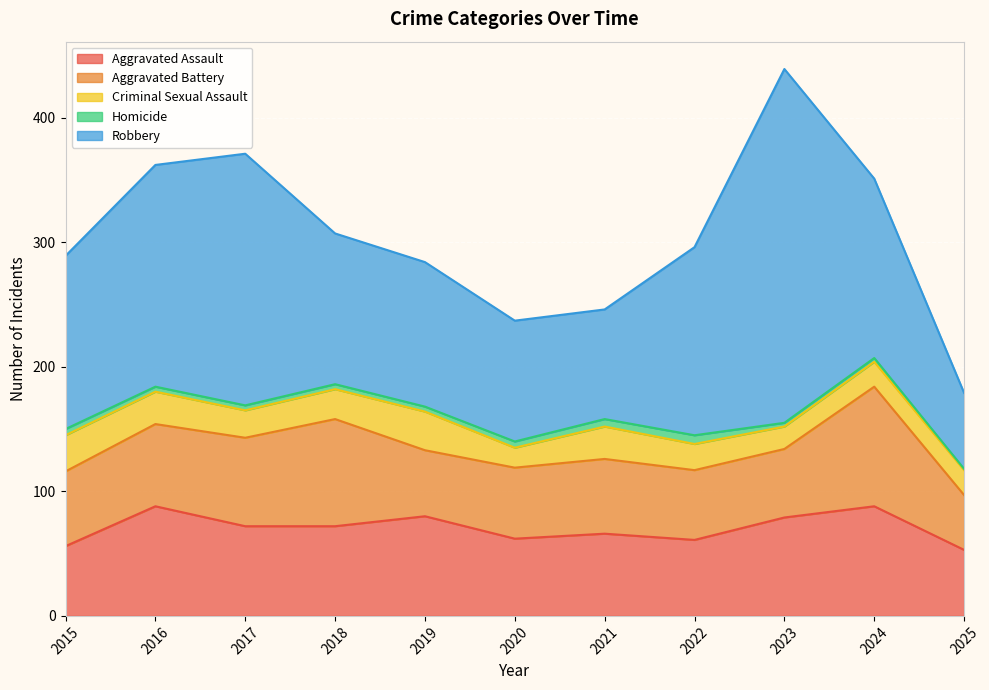

What is the sum of all Robbery values?

1581